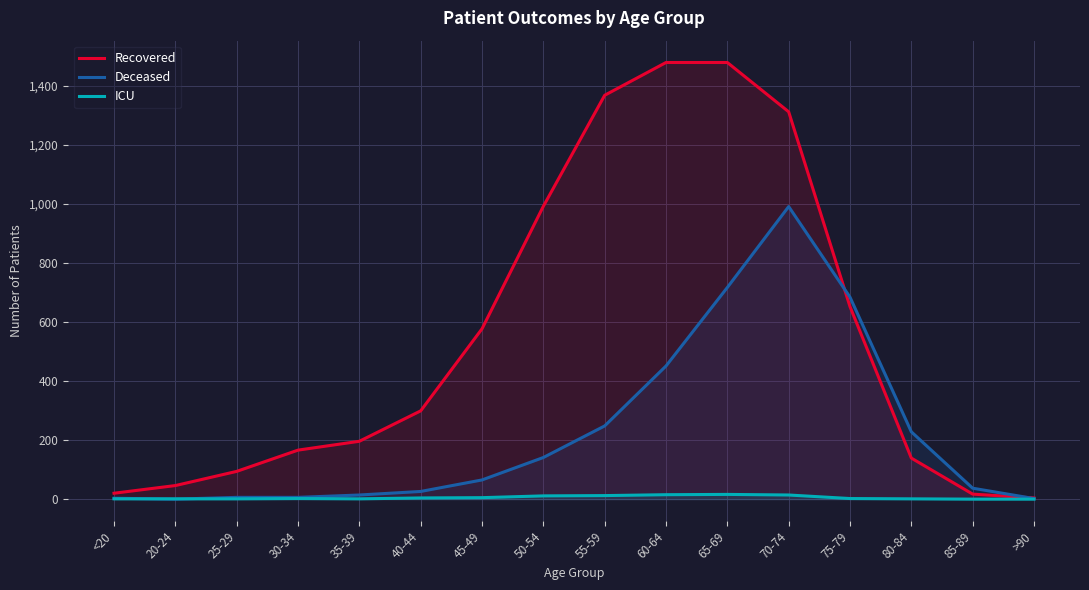

True or false: Recovered has more than 2 points higher than both neighbors.

False